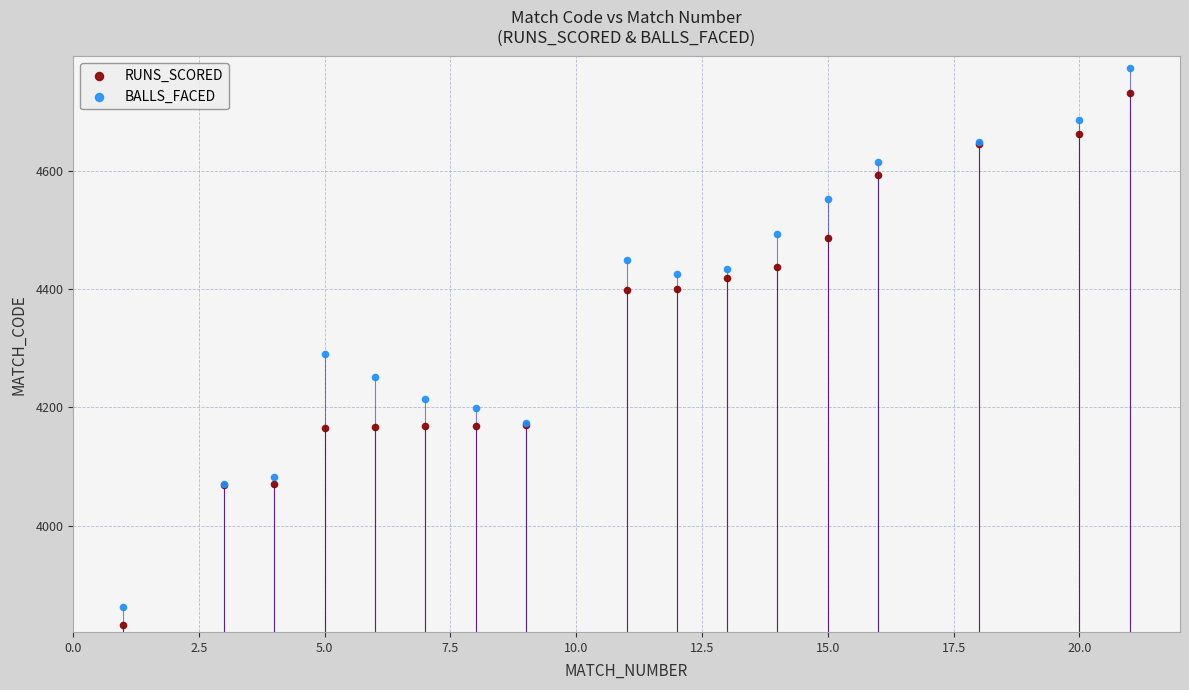

Across all series, what Y value is closest to 4303?

4290